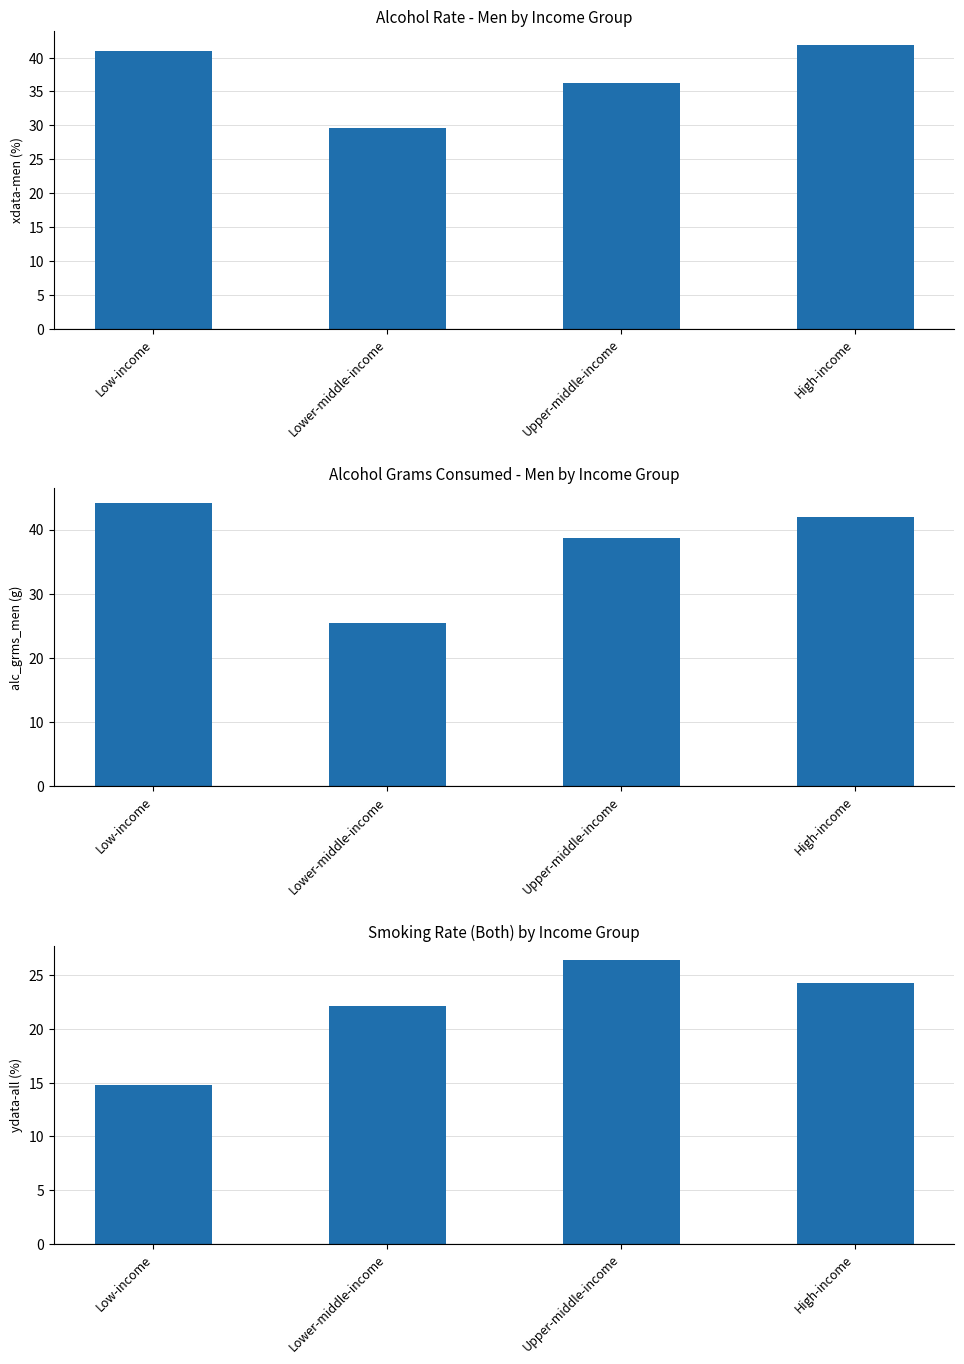

Between Low-income and Lower-middle-income, which series saw the biggest shift?

alc_grms_men (g)